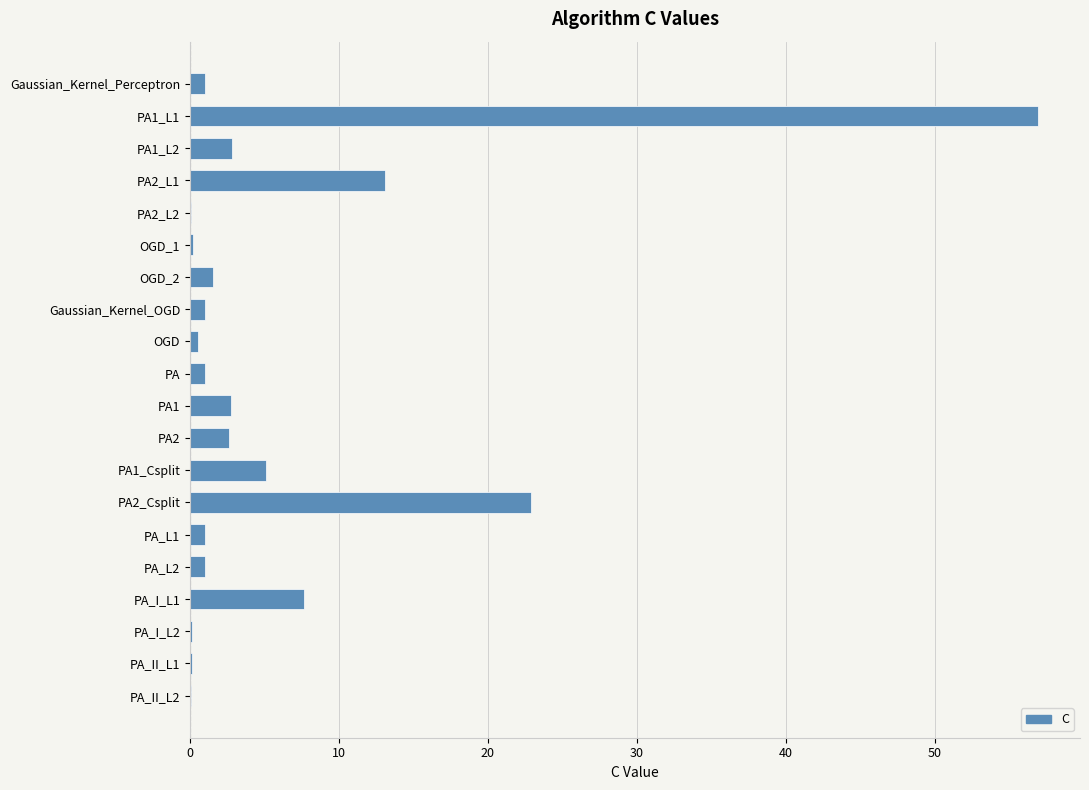

What is the sum of all values?

121.5